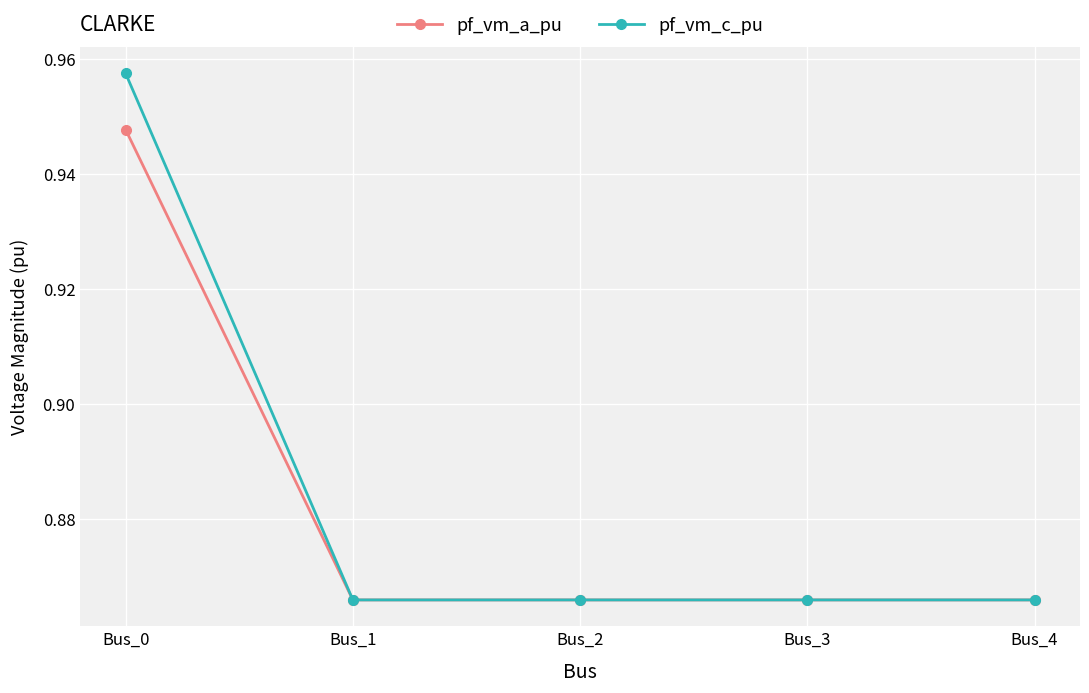

At how many categories does at least one series exceed 0?

5